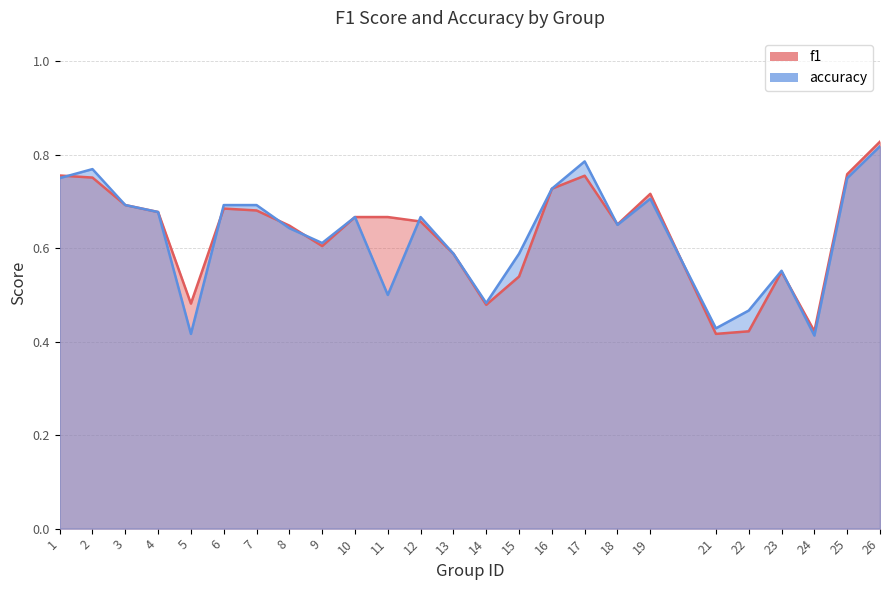

Where is accuracy nearest to the value 0?

24